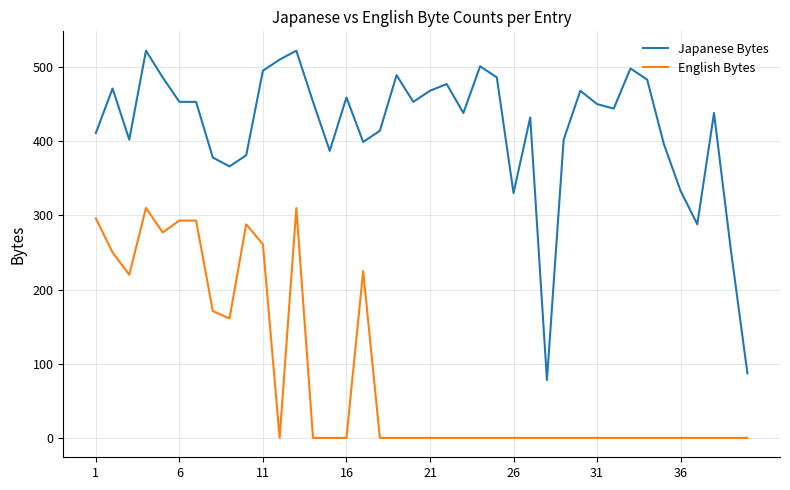

Reading left to right, what are all the values shown in this chart?

Japanese Bytes: 411	471	402	522	486	453	453	378	366	381	495	510	522	453	387	459	399	414	489	453	468	477	438	501	486	330	432	78	402	468	450	444	498	483	396	333	288	438	255	87
English Bytes: 296	250	220	310	277	293	293	171	161	288	261	0	310	0	0	0	225	0	0	0	0	0	0	0	0	0	0	0	0	0	0	0	0	0	0	0	0	0	0	0